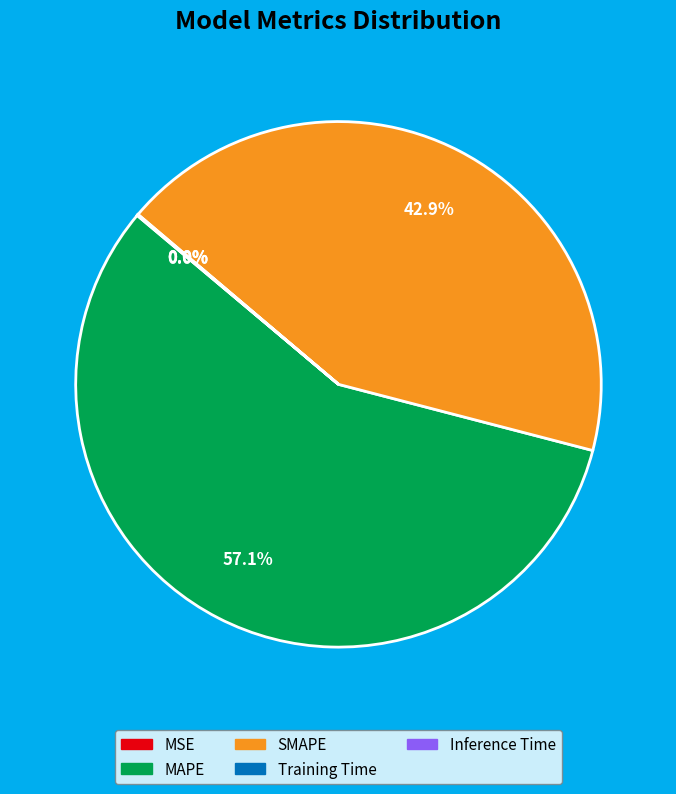

What is the majority slice?

MAPE